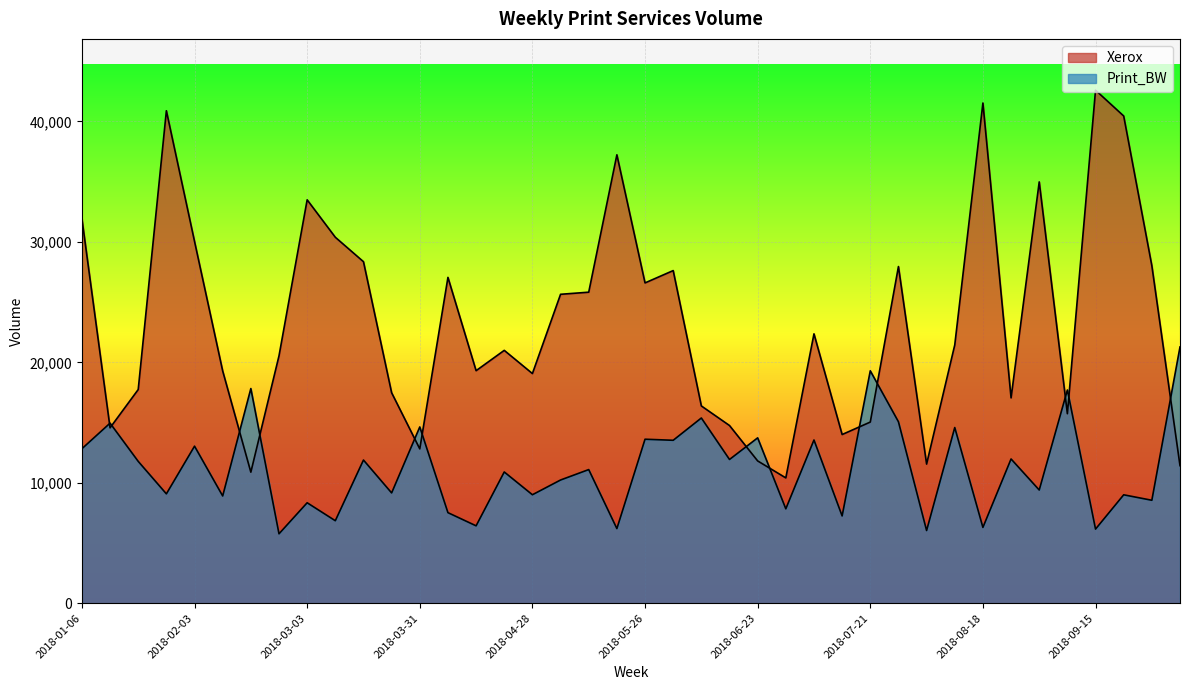

How many interior local peaks does the Xerox series have?

11